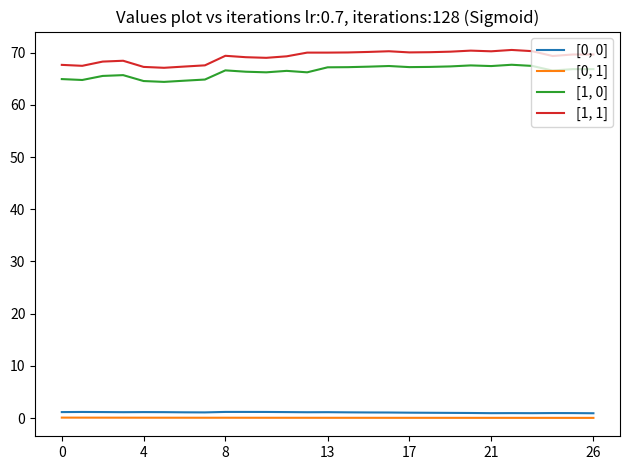

Which series has the largest range (max minus min)?

[1, 1]